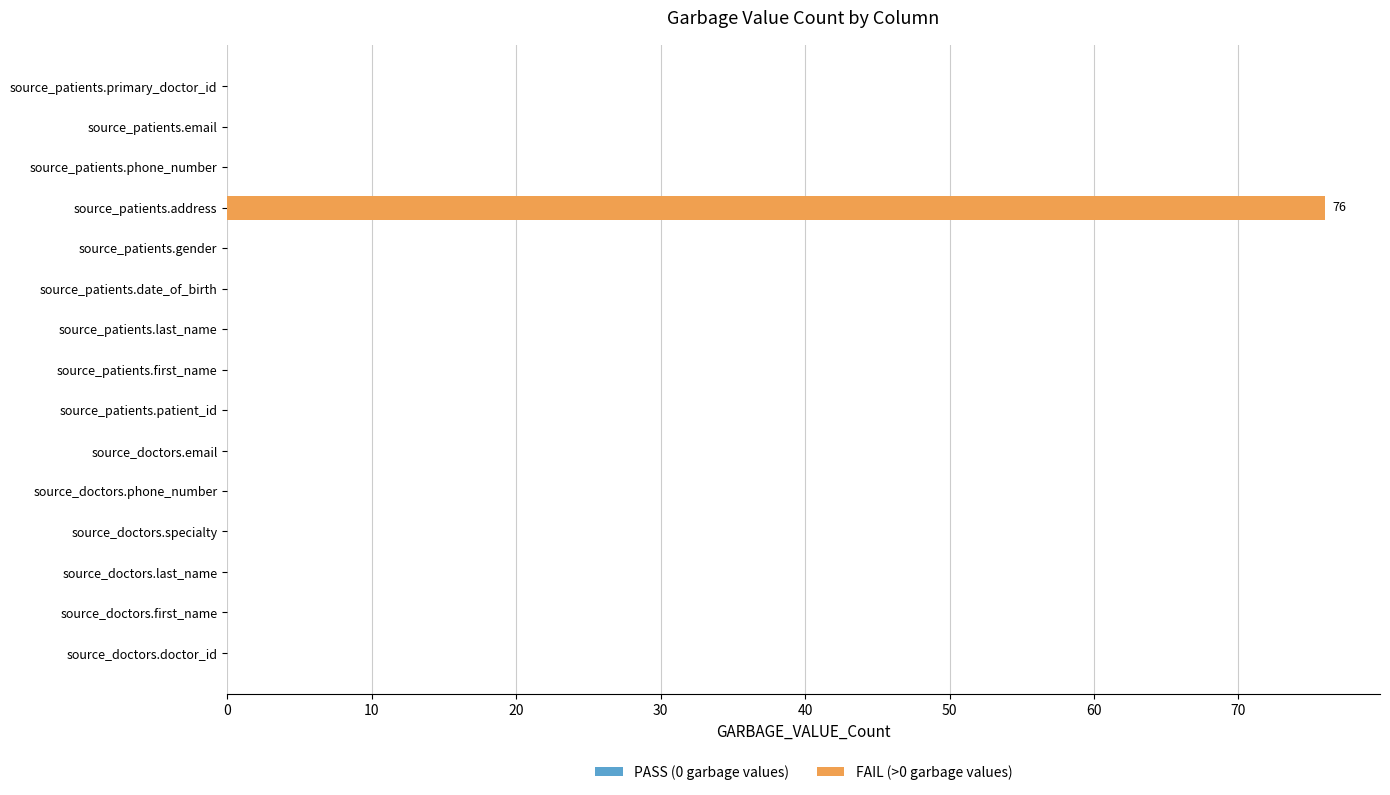

Count the number of data series in this chart.

1